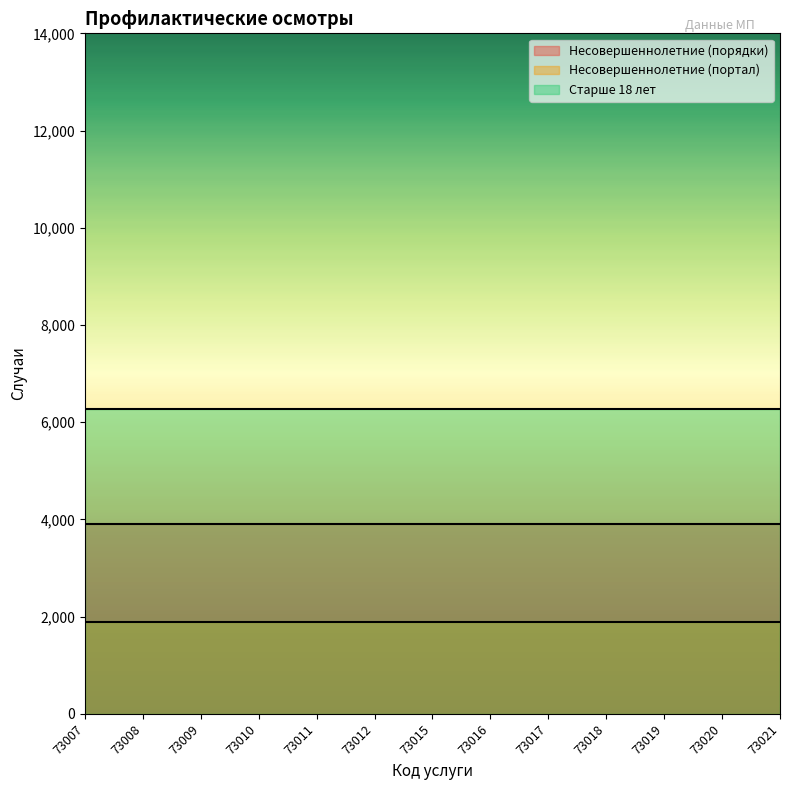

At how many categories does at least one series exceed 4094?

13